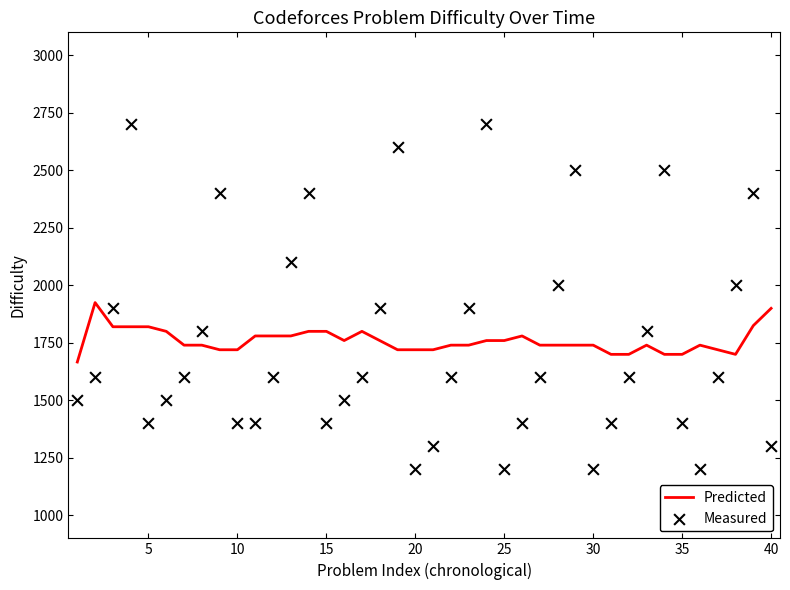

Which series reaches the minimum Y coordinate?

Measured